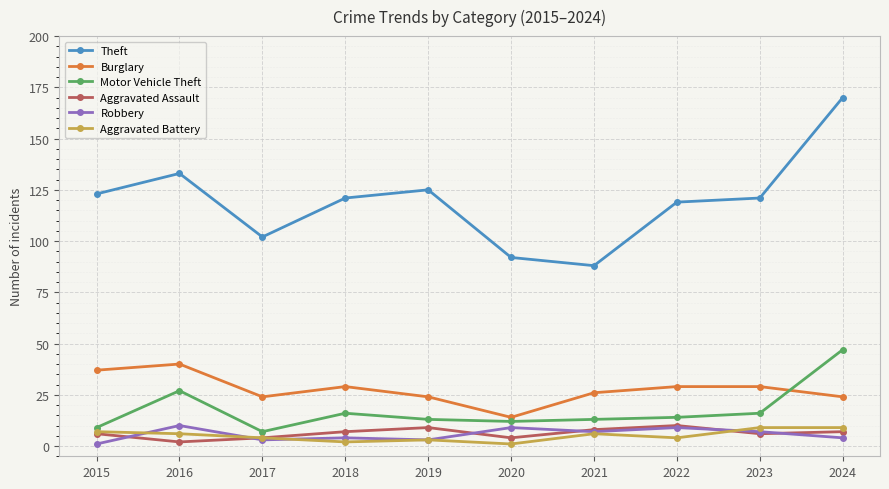

True or false: Theft and Motor Vehicle Theft cross at least once.

False